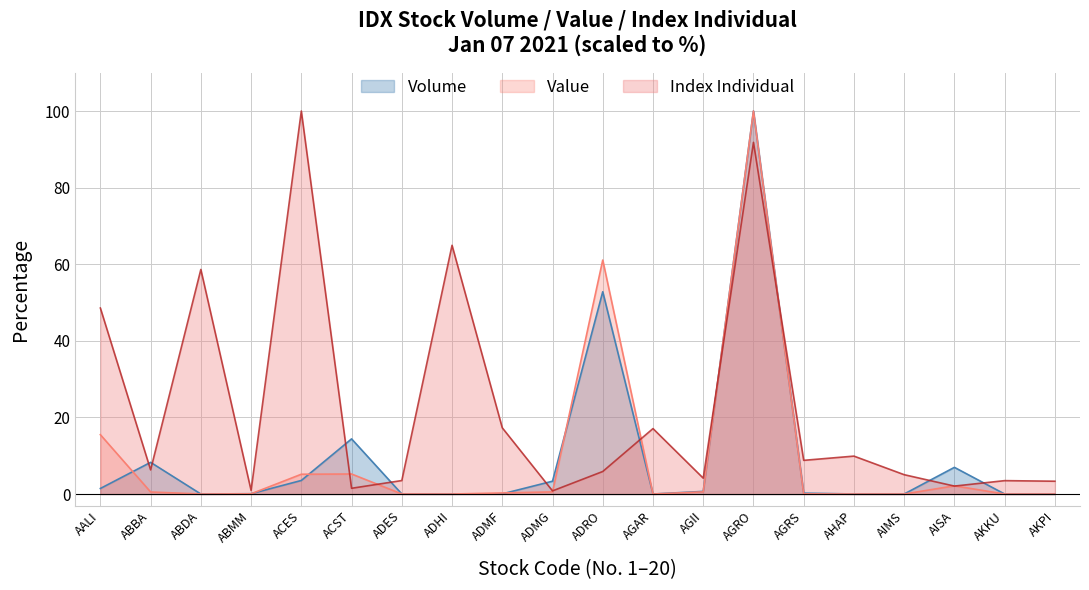

How many lines are shown in the chart?

3